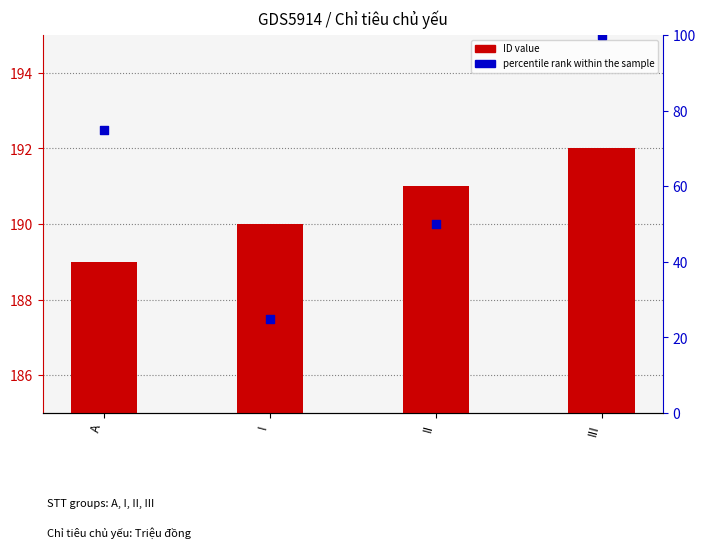

Which series has the widest spread of Y values?

percentile rank within the sample